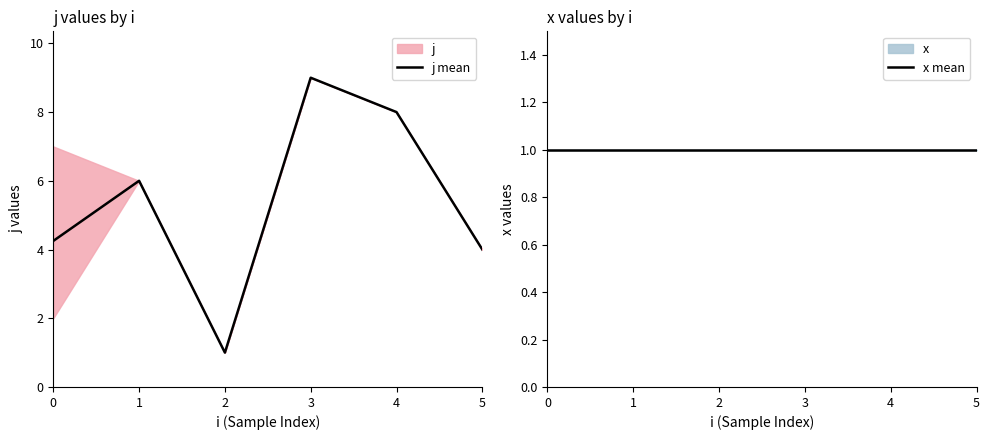

What is the spread (max minus min) of values at 1?

5.0